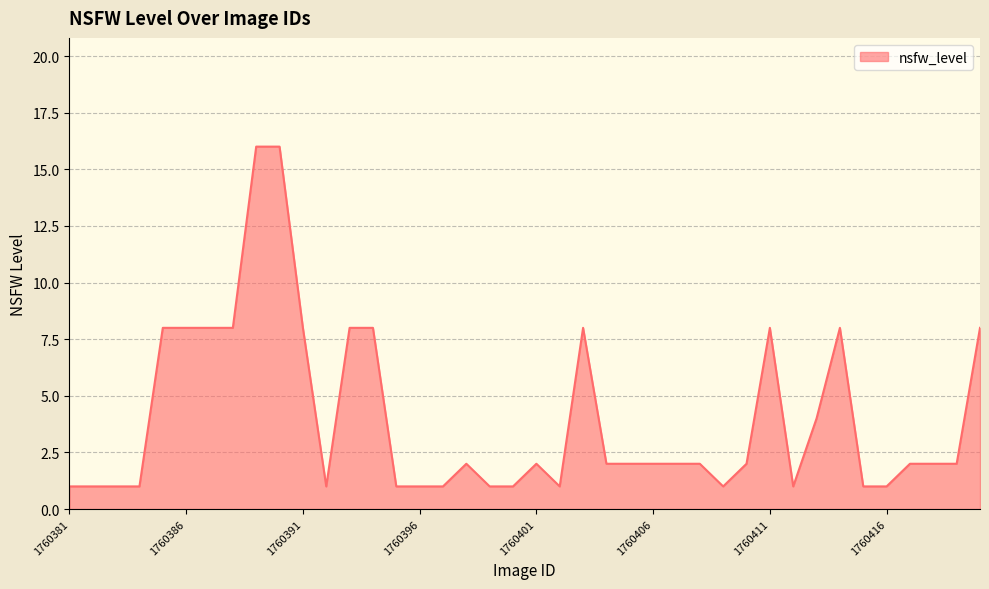

What is the difference between the maximum and minimum values?

15